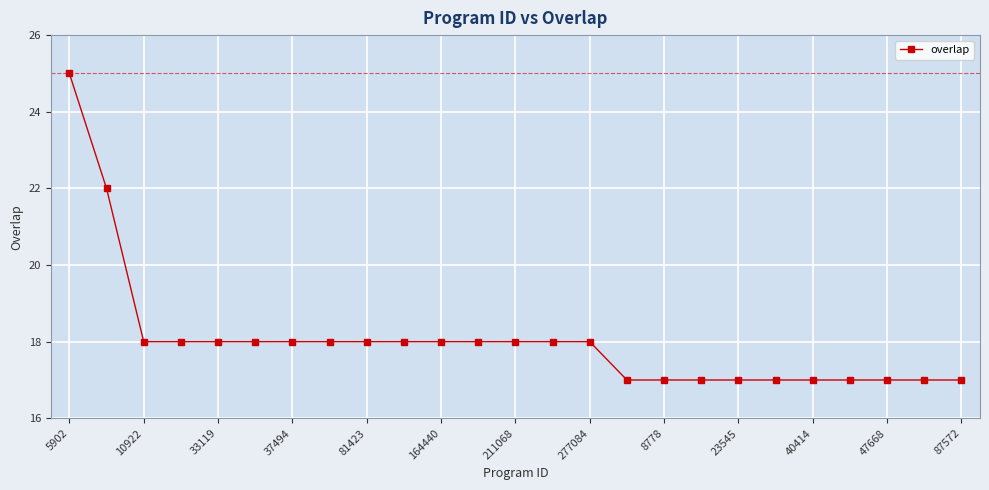

How many values are between 17 and 18?

23